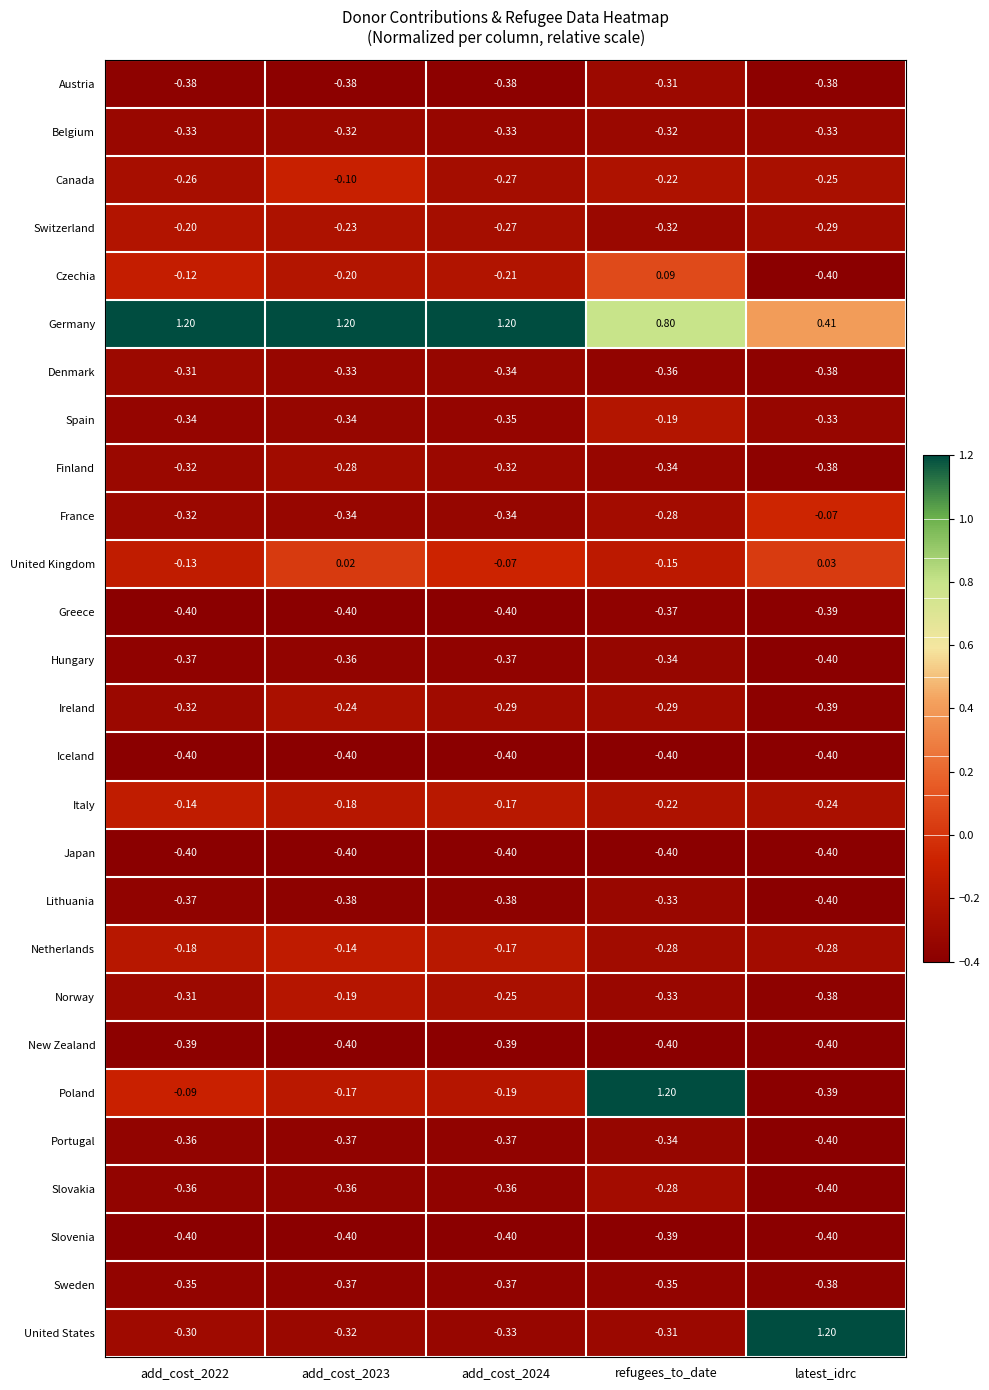

Is the value of Czechia at latest_idrc greater than the value of New Zealand at add_cost_2022?

No